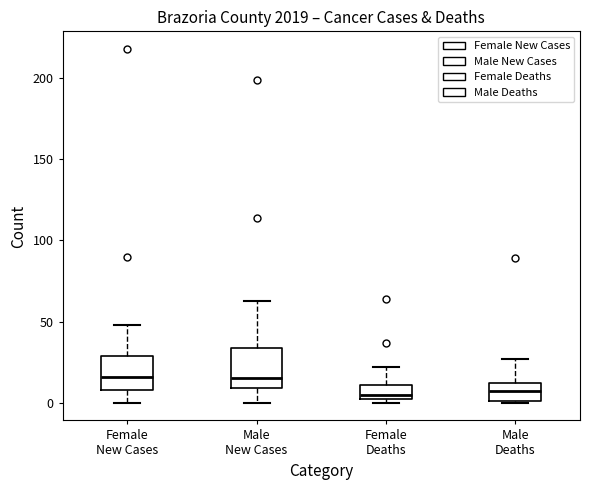

Where does the lower whisker of the box for Male New Cases end on the y-axis? The values are not printed on the chart, so give them approximately, as read against the axis.

0